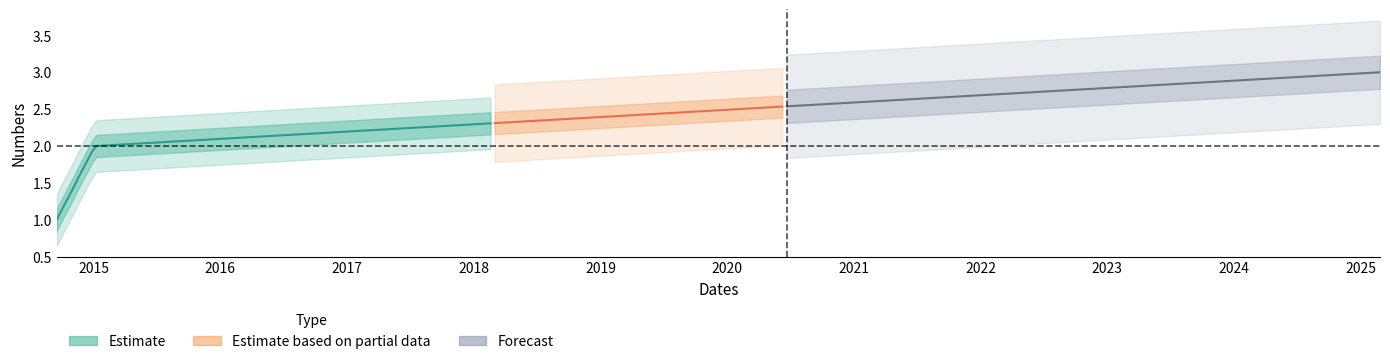

Rank the categories by value from highest to lowest.

2025-02-25, 2015-01-05, 2014-09-17